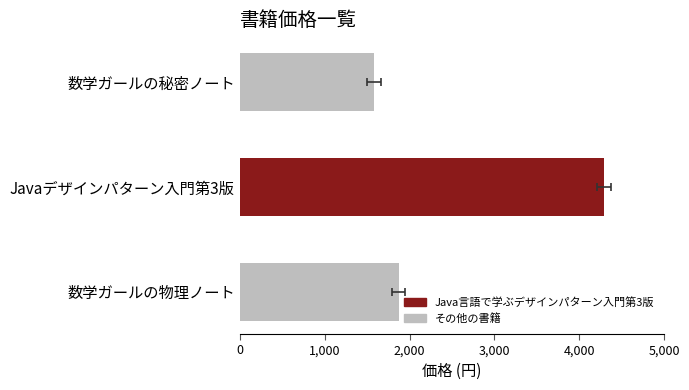

Does the chart contain stacked bars?

No